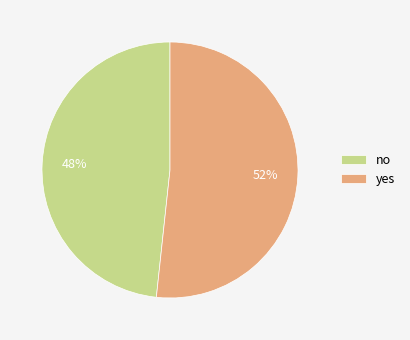

The no slice represents 39% of the pie. True or false?

False